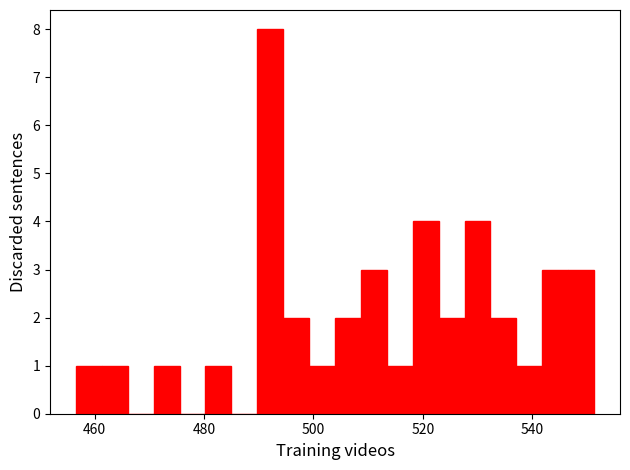

Read against the x-axis, roughly where is the centre of the tallest bar?

492